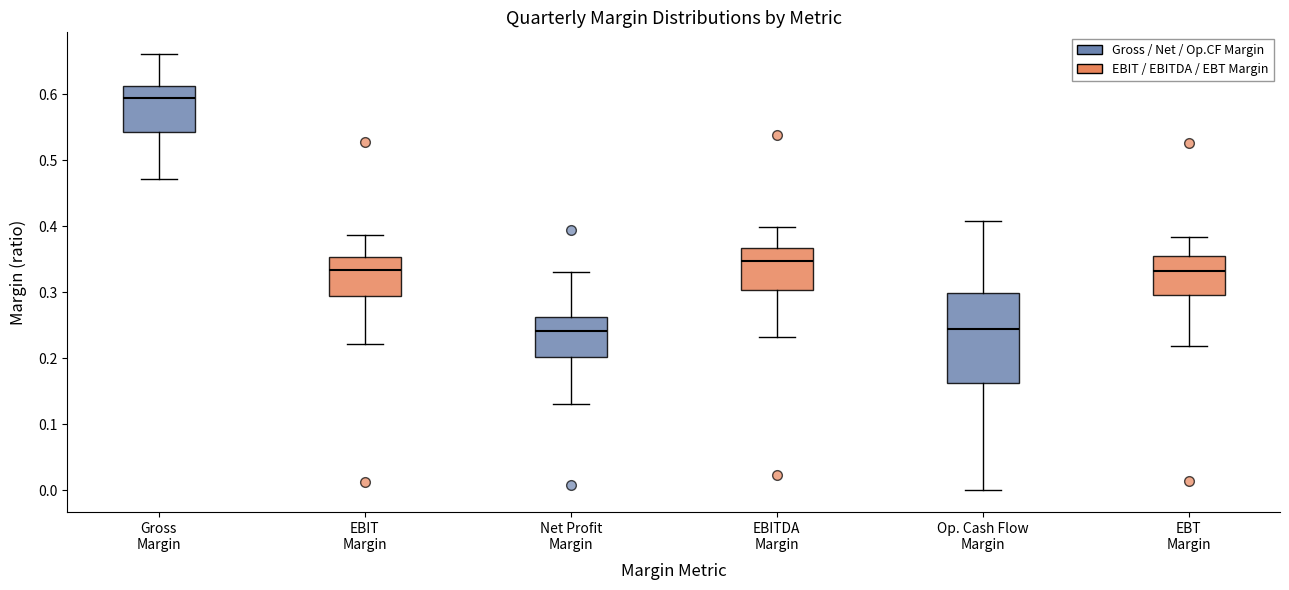

Which box is the tallest, from its lower edge to its upper edge?

Op. Cash Flow Margin